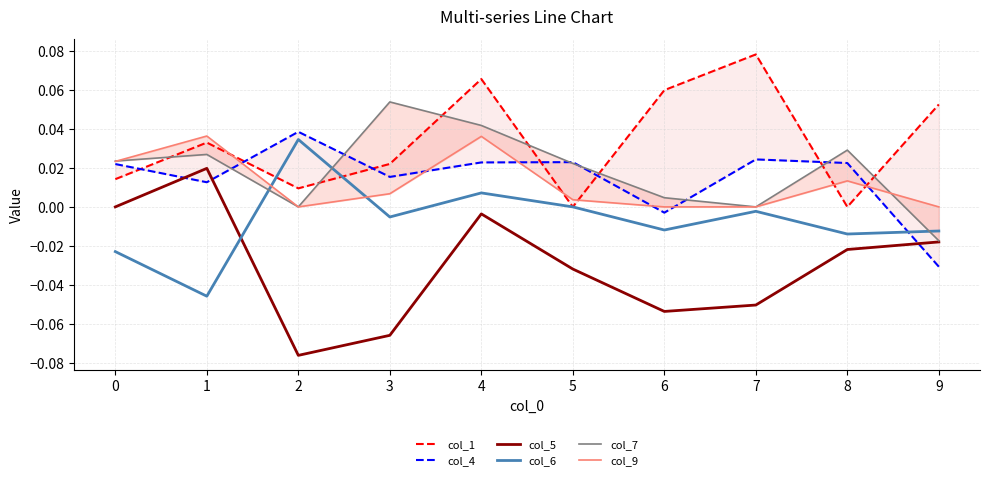

At 4, list the series in order from smallest to largest.

col_5, col_6, col_4, col_9, col_7, col_1